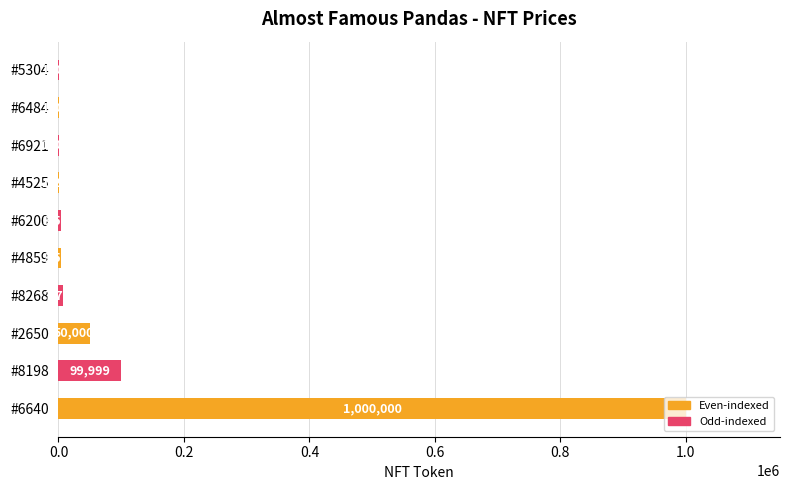

What is the maximum value shown in the chart?

1000000